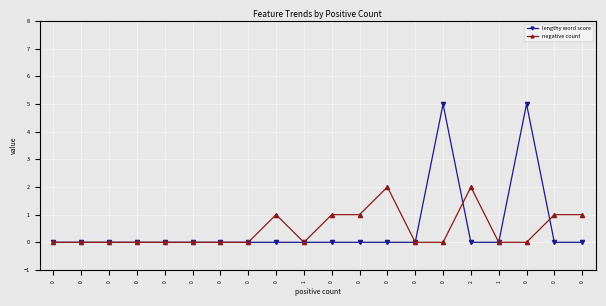

What is the maximum value shown in the chart?

5